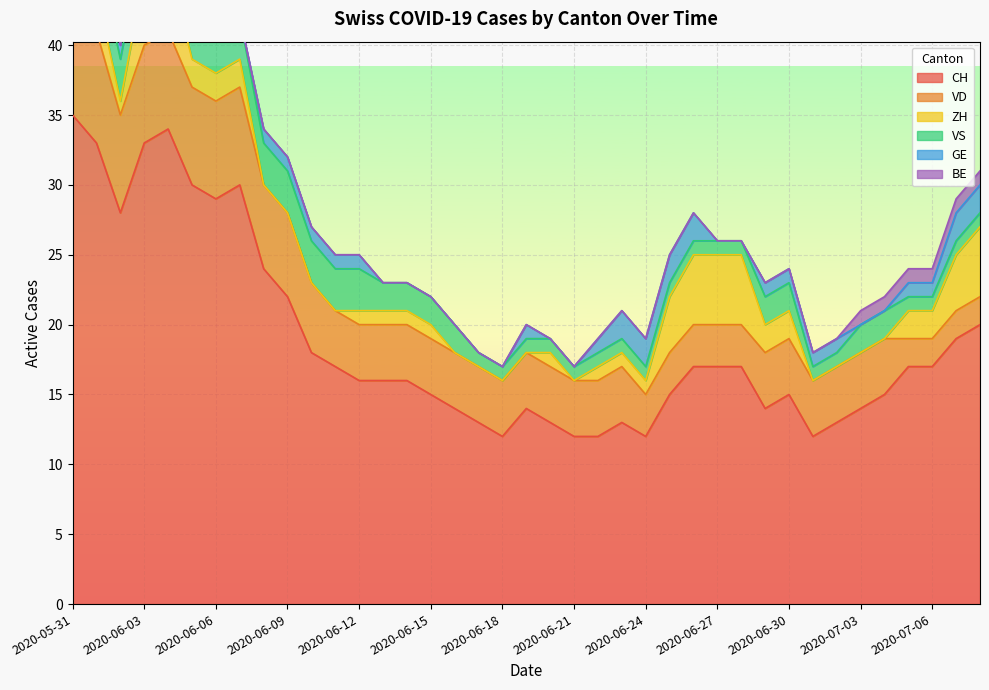

Reading left to right, what are all the values shown in this chart?

CH: 2020-05-31=35	2020-06-01=33	2020-06-02=28	2020-06-03=33	2020-06-04=34	2020-06-05=30	2020-06-06=29	2020-06-07=30	2020-06-08=24	2020-06-09=22	2020-06-10=18	2020-06-11=17	2020-06-12=16	2020-06-13=16	2020-06-14=16	2020-06-15=15	2020-06-16=14	2020-06-17=13	2020-06-18=12	2020-06-19=14	2020-06-20=13	2020-06-21=12	2020-06-22=12	2020-06-23=13	2020-06-24=12	2020-06-25=15	2020-06-26=17	2020-06-27=17	2020-06-28=17	2020-06-29=14	2020-06-30=15	2020-07-01=12	2020-07-02=13	2020-07-03=14	2020-07-04=15	2020-07-05=17	2020-07-06=17	2020-07-07=19	2020-07-08=20
VD: 2020-05-31=8	2020-06-01=8	2020-06-02=7	2020-06-03=7	2020-06-04=7	2020-06-05=7	2020-06-06=7	2020-06-07=7	2020-06-08=6	2020-06-09=6	2020-06-10=5	2020-06-11=4	2020-06-12=4	2020-06-13=4	2020-06-14=4	2020-06-15=4	2020-06-16=4	2020-06-17=4	2020-06-18=4	2020-06-19=4	2020-06-20=4	2020-06-21=4	2020-06-22=4	2020-06-23=4	2020-06-24=3	2020-06-25=3	2020-06-26=3	2020-06-27=3	2020-06-28=3	2020-06-29=4	2020-06-30=4	2020-07-01=4	2020-07-02=4	2020-07-03=4	2020-07-04=4	2020-07-05=2	2020-07-06=2	2020-07-07=2	2020-07-08=2
ZH: 2020-05-31=3	2020-06-01=3	2020-06-02=1	2020-06-03=5	2020-06-04=5	2020-06-05=2	2020-06-06=2	2020-06-07=2	2020-06-08=0	2020-06-09=0	2020-06-10=0	2020-06-11=0	2020-06-12=1	2020-06-13=1	2020-06-14=1	2020-06-15=1	2020-06-16=0	2020-06-17=0	2020-06-18=0	2020-06-19=0	2020-06-20=1	2020-06-21=0	2020-06-22=1	2020-06-23=1	2020-06-24=1	2020-06-25=4	2020-06-26=5	2020-06-27=5	2020-06-28=5	2020-06-29=2	2020-06-30=2	2020-07-01=0	2020-07-02=0	2020-07-03=0	2020-07-04=0	2020-07-05=2	2020-07-06=2	2020-07-07=4	2020-07-08=5
VS: 2020-05-31=5	2020-06-01=3	2020-06-02=3	2020-06-03=3	2020-06-04=3	2020-06-05=3	2020-06-06=3	2020-06-07=3	2020-06-08=3	2020-06-09=3	2020-06-10=3	2020-06-11=3	2020-06-12=3	2020-06-13=2	2020-06-14=2	2020-06-15=2	2020-06-16=2	2020-06-17=1	2020-06-18=1	2020-06-19=1	2020-06-20=1	2020-06-21=1	2020-06-22=1	2020-06-23=1	2020-06-24=1	2020-06-25=1	2020-06-26=1	2020-06-27=1	2020-06-28=1	2020-06-29=2	2020-06-30=2	2020-07-01=1	2020-07-02=1	2020-07-03=2	2020-07-04=2	2020-07-05=1	2020-07-06=1	2020-07-07=1	2020-07-08=1
GE: 2020-05-31=0	2020-06-01=0	2020-06-02=1	2020-06-03=1	2020-06-04=1	2020-06-05=1	2020-06-06=0	2020-06-07=0	2020-06-08=1	2020-06-09=1	2020-06-10=1	2020-06-11=1	2020-06-12=1	2020-06-13=0	2020-06-14=0	2020-06-15=0	2020-06-16=0	2020-06-17=0	2020-06-18=0	2020-06-19=1	2020-06-20=0	2020-06-21=0	2020-06-22=1	2020-06-23=2	2020-06-24=2	2020-06-25=2	2020-06-26=2	2020-06-27=0	2020-06-28=0	2020-06-29=1	2020-06-30=1	2020-07-01=1	2020-07-02=1	2020-07-03=0	2020-07-04=0	2020-07-05=1	2020-07-06=1	2020-07-07=2	2020-07-08=2
BE: 2020-05-31=1	2020-06-01=1	2020-06-02=0	2020-06-03=0	2020-06-04=0	2020-06-05=0	2020-06-06=0	2020-06-07=0	2020-06-08=0	2020-06-09=0	2020-06-10=0	2020-06-11=0	2020-06-12=0	2020-06-13=0	2020-06-14=0	2020-06-15=0	2020-06-16=0	2020-06-17=0	2020-06-18=0	2020-06-19=0	2020-06-20=0	2020-06-21=0	2020-06-22=0	2020-06-23=0	2020-06-24=0	2020-06-25=0	2020-06-26=0	2020-06-27=0	2020-06-28=0	2020-06-29=0	2020-06-30=0	2020-07-01=0	2020-07-02=0	2020-07-03=1	2020-07-04=1	2020-07-05=1	2020-07-06=1	2020-07-07=1	2020-07-08=1